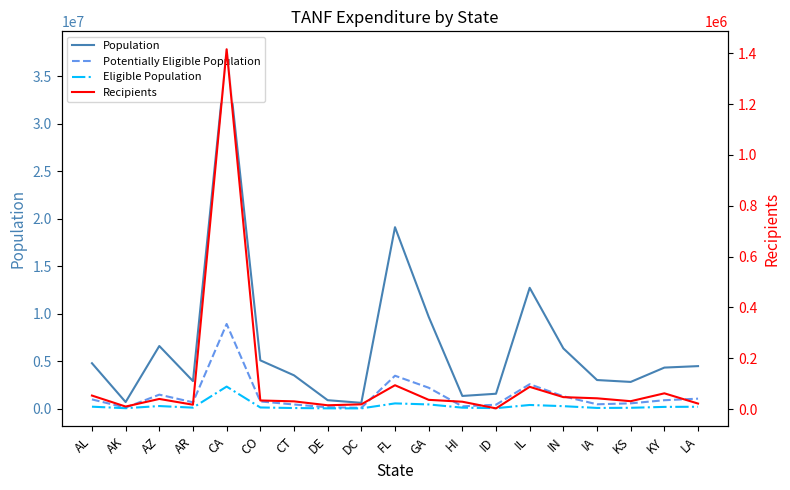

What is the average value of the Potentially Eligible Population series?

1418768.9